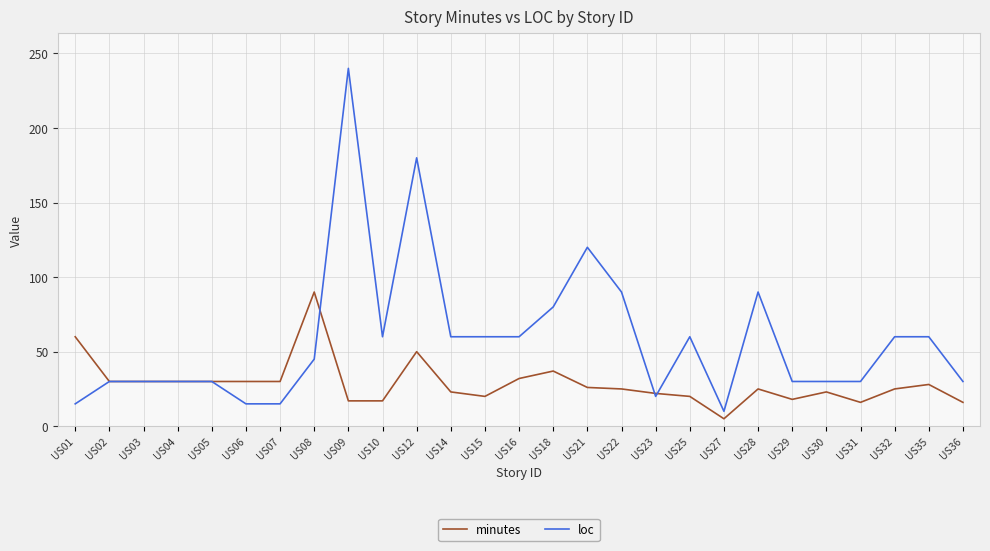

List the series in order of their overall mean, highest first.

loc, minutes